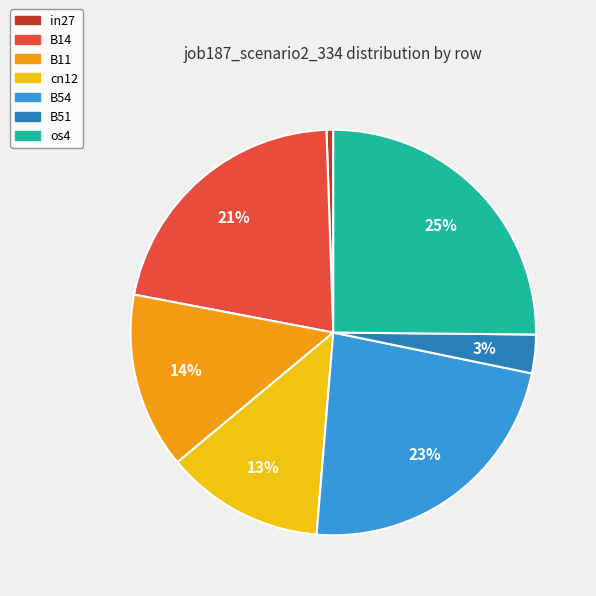

To the nearest percent, what portion does B11 represent?

14%